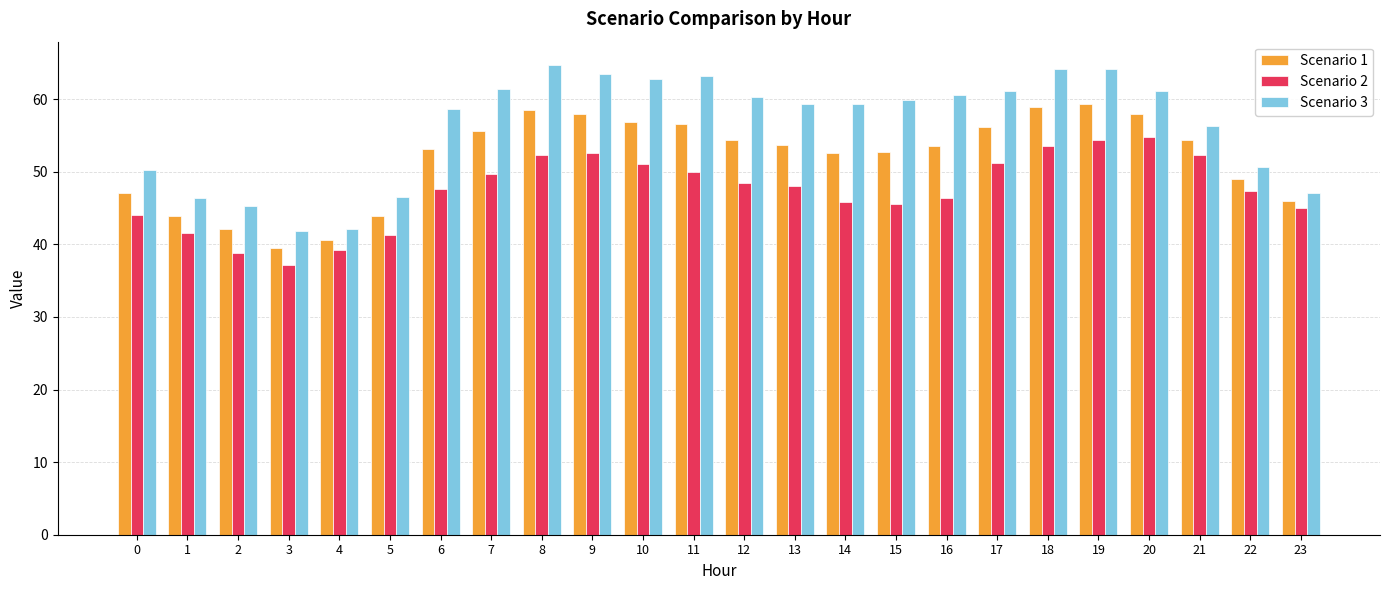

Rank the series by their maximum value, from lowest to highest.

Scenario 2, Scenario 1, Scenario 3